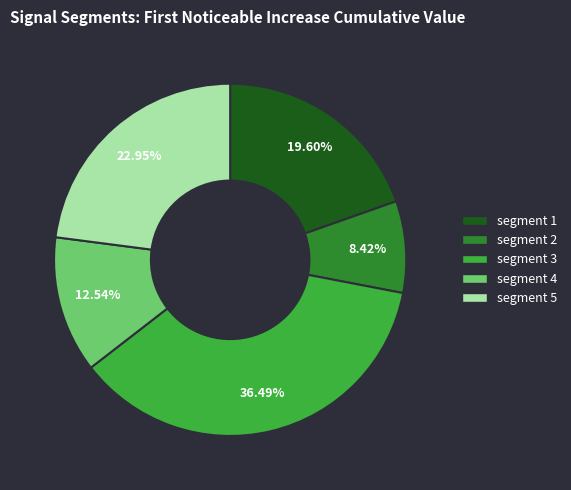

Is there a majority slice in this chart?

No